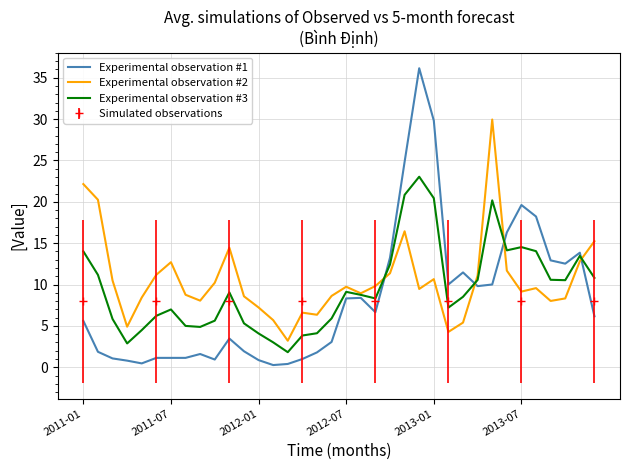

What is the highest value of the Experimental observation #3 series?

23.0